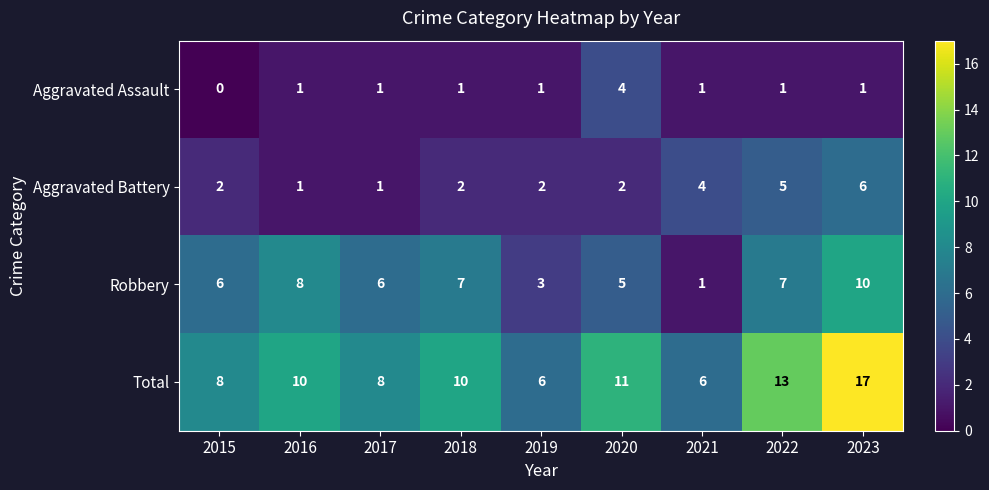

List the series in order of their overall mean, highest first.

Total, Robbery, Aggravated Battery, Aggravated Assault